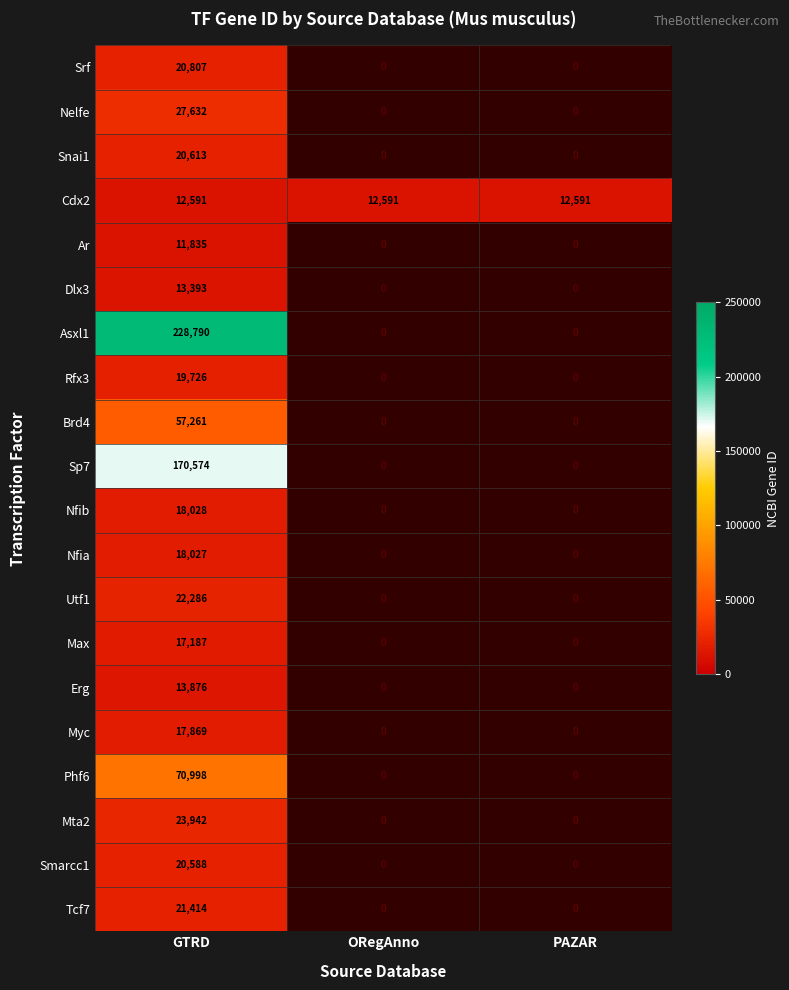

Is it true that Srf equals 20807 at GTRD?

True